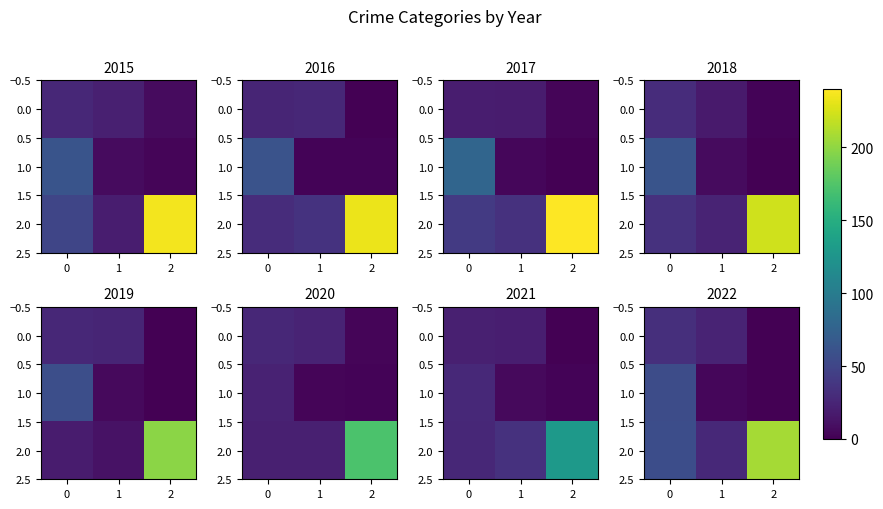

Which series has the largest total across all categories?

2.0